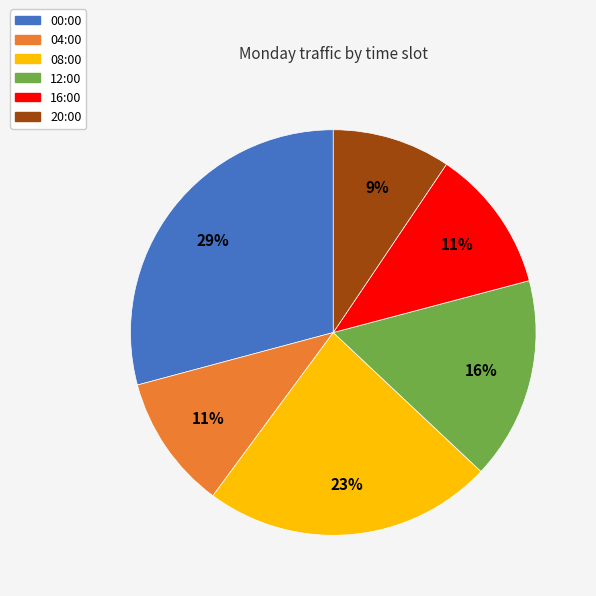

Is it true that 20:00 is 9% of the pie?

True